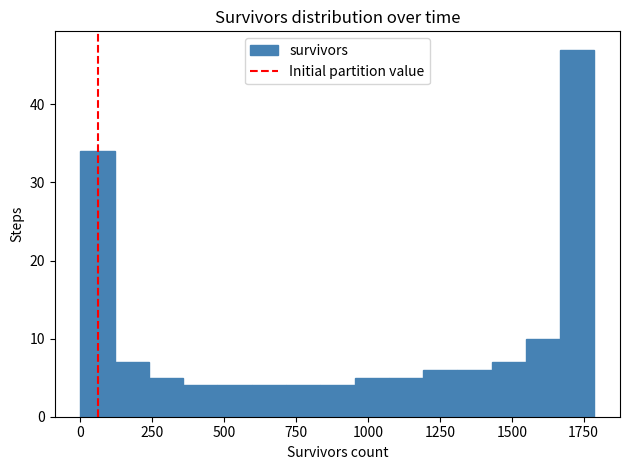

Around what value on the x-axis is the tallest bar? Give the approximate position of its centre, as read against the axis.

1750